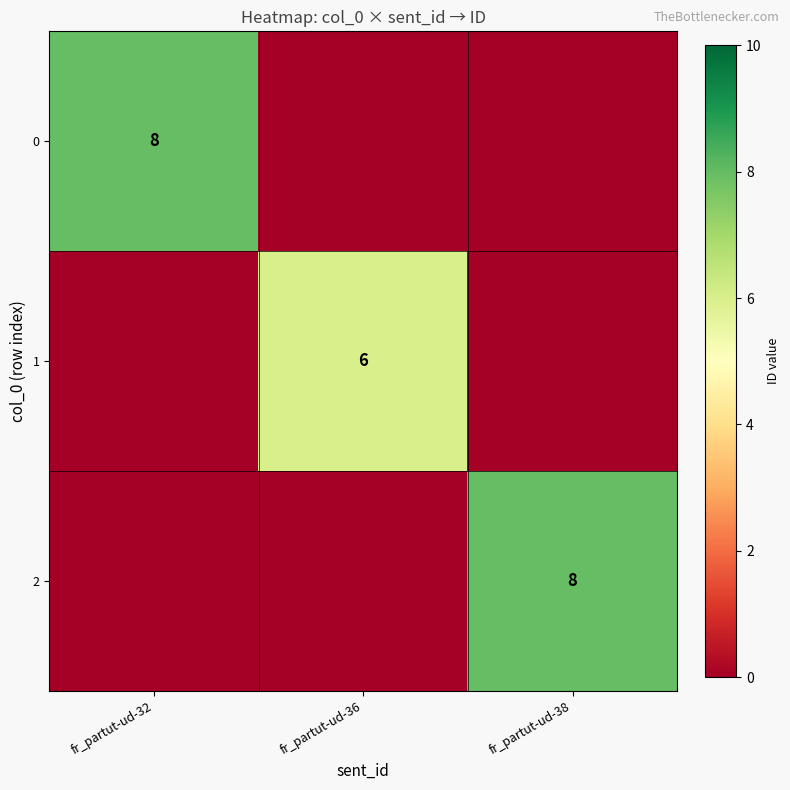

At which category is the sum across all series the highest?

fr_partut-ud-32